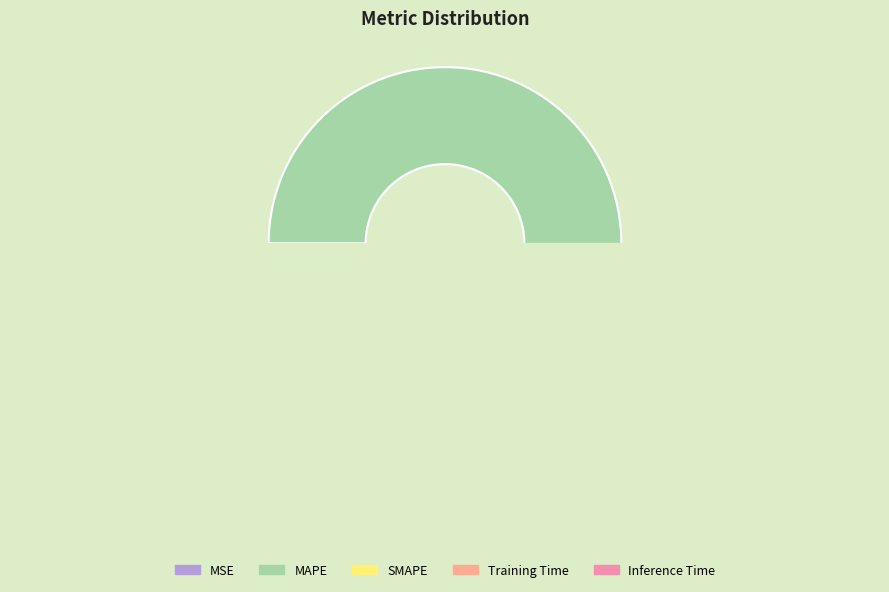

Is it true that SMAPE is 35% of the pie?

False